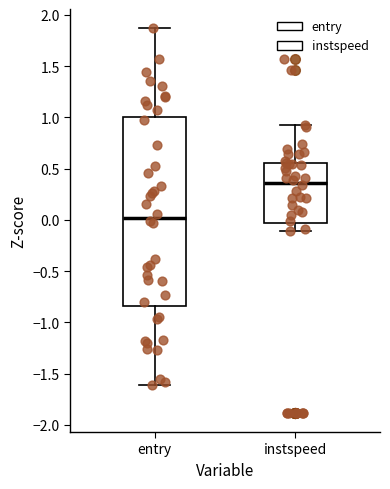

Which box's median line is the lowest?

entry